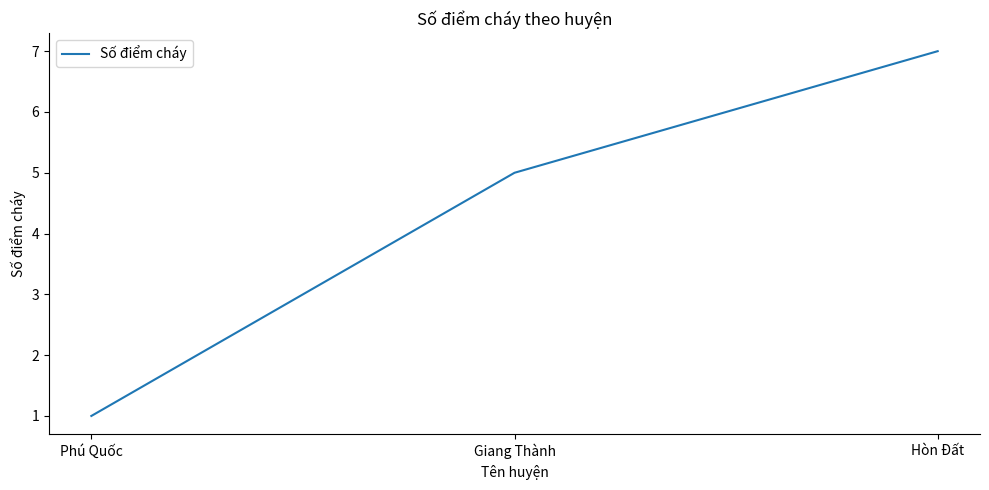

What position from the left is Phú Quốc?

1